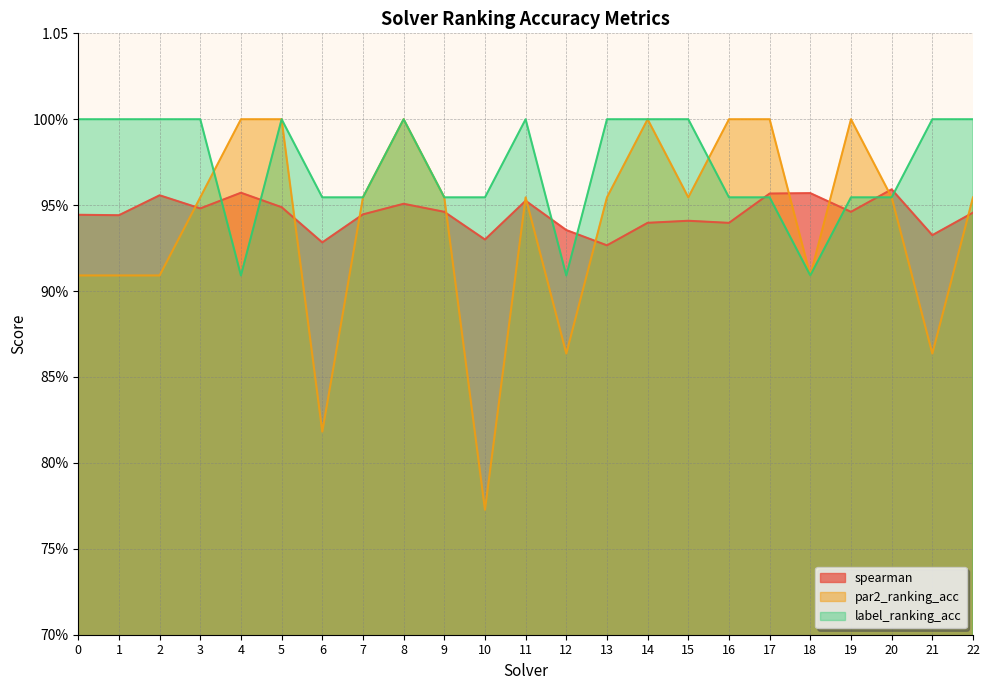

How many times do spearman and label_ranking_acc cross each other?

8